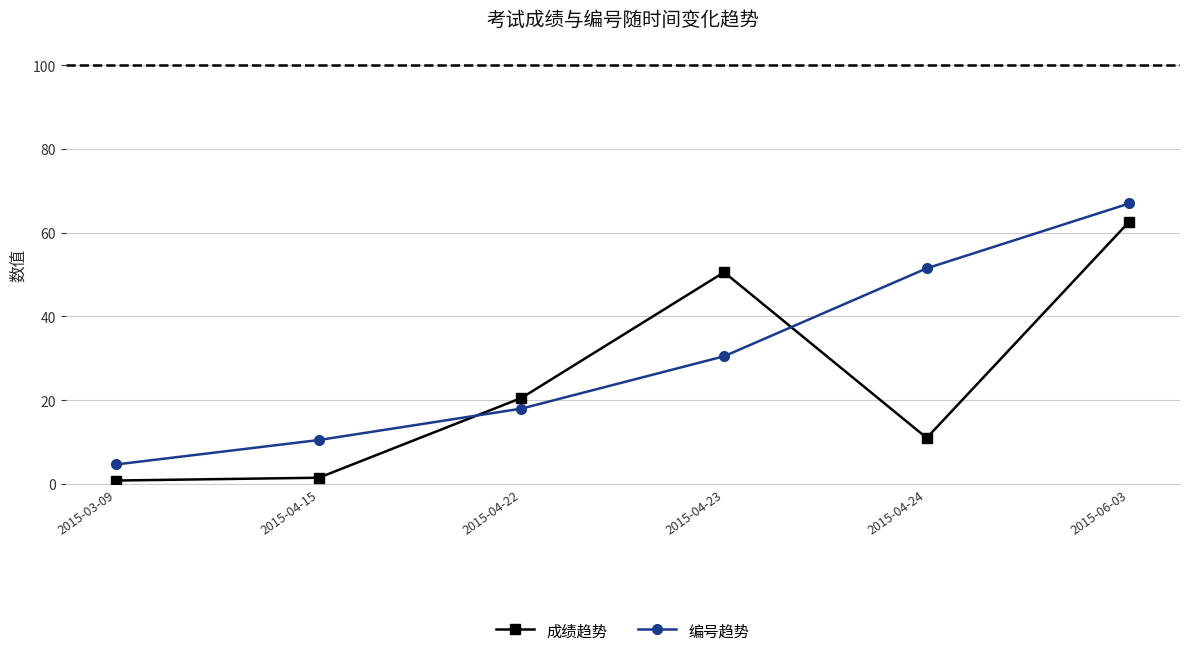

The 编号趋势 series shows 10.5 at 2015-04-15. True or false?

True